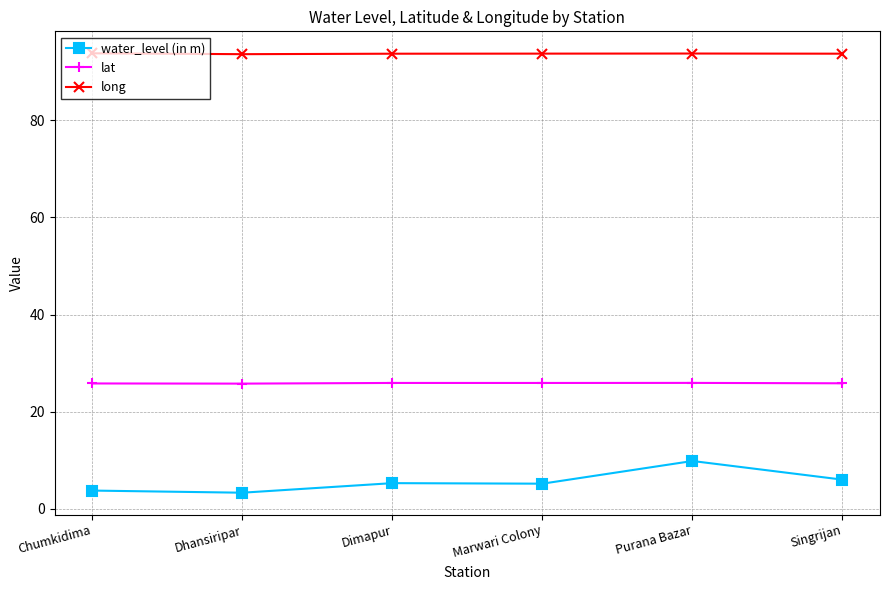

At Marwari Colony, list the series in order from smallest to largest.

water_level (in m), lat, long